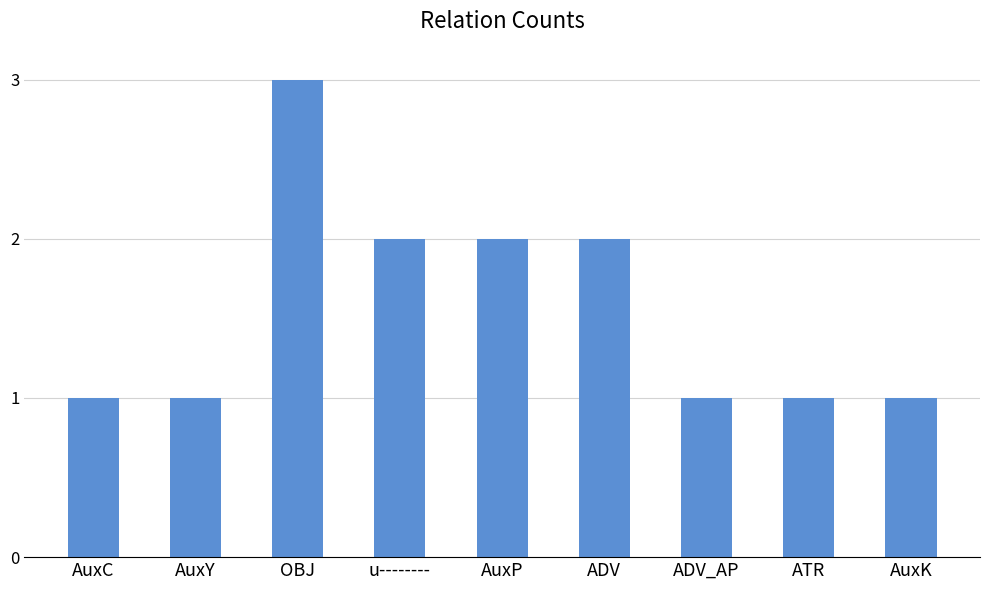

What is the maximum value shown in the chart?

3